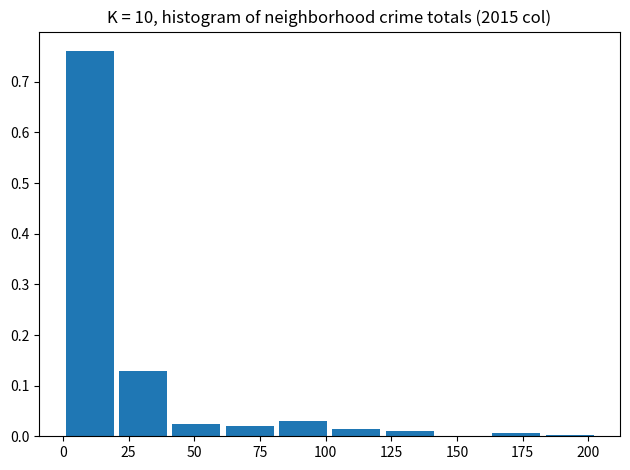

Reading left to right, list every bar in this chart as the range it spans on the x-axis followed by its height. Neither the bar edges nor the heights are printed on the chart, so give them approximately, as read against the axes.

0 to 20: 0.76
20 to 40: 0.13
40 to 60: 0.02
60 to 80: 0.02
80 to 105: 0.03
105 to 125: 0.01
125 to 145: 0.01
145 to 165: 0
165 to 185: under 0.01
185 to 205: under 0.01